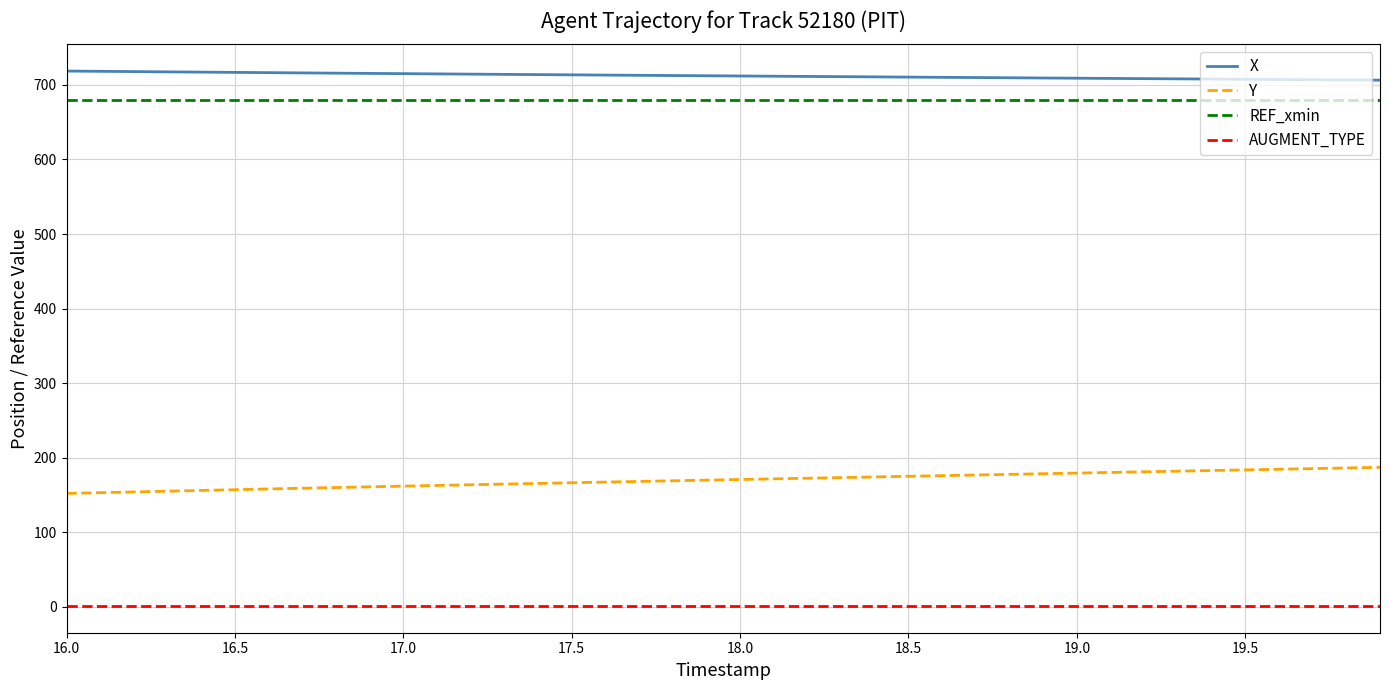

True or false: REF_xmin and Y intersect in this chart.

False